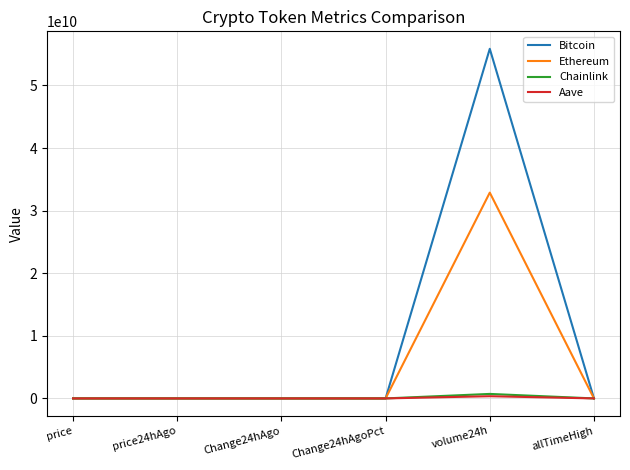

What are all the series names shown in the legend?

Bitcoin, Ethereum, Chainlink, Aave